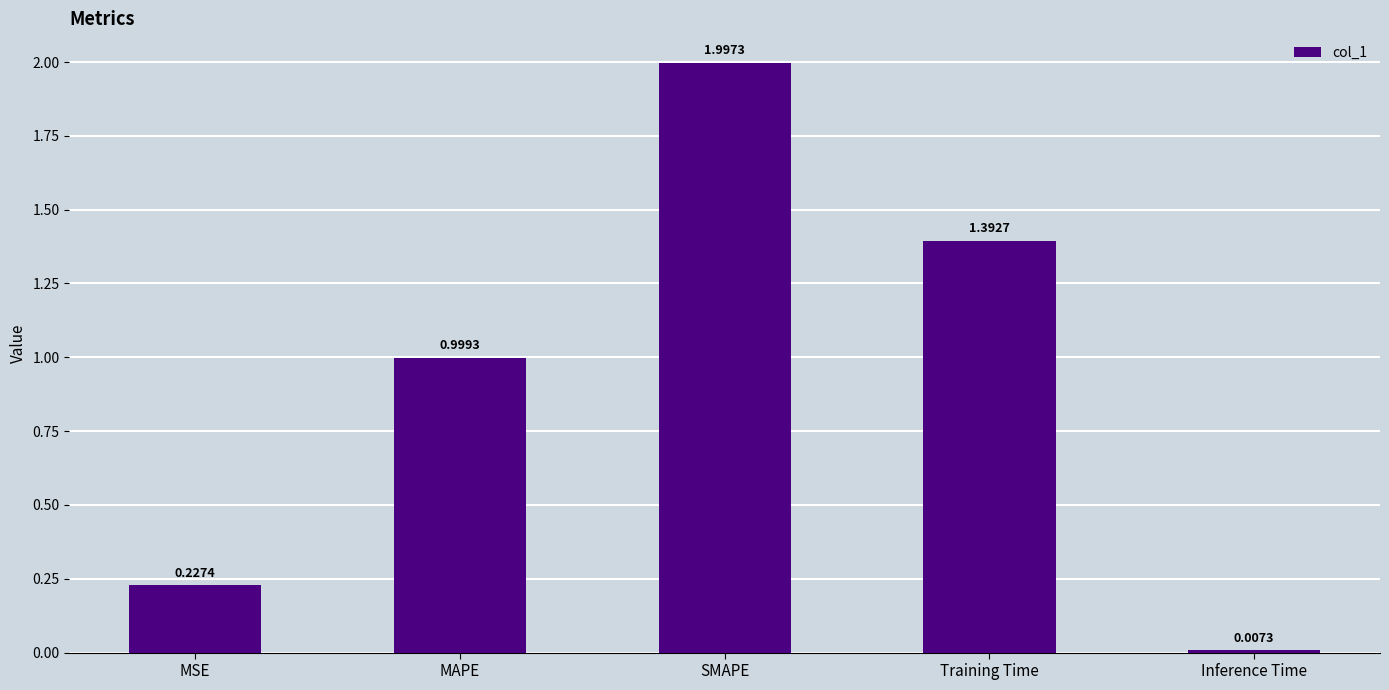

At which label is the value closest to 1?

MAPE